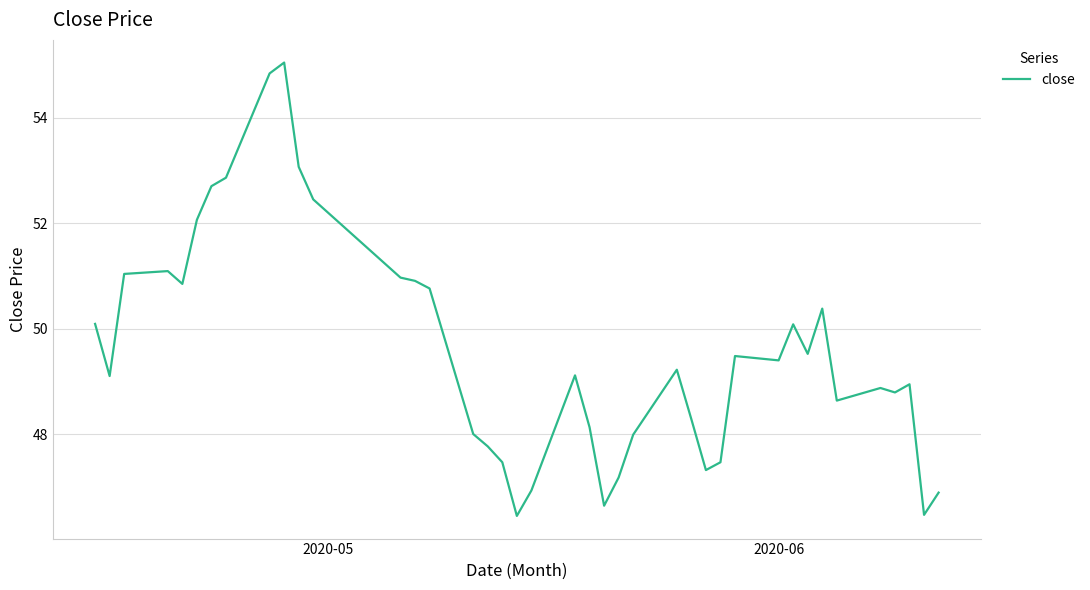

What is the greatest value displayed?

55.0